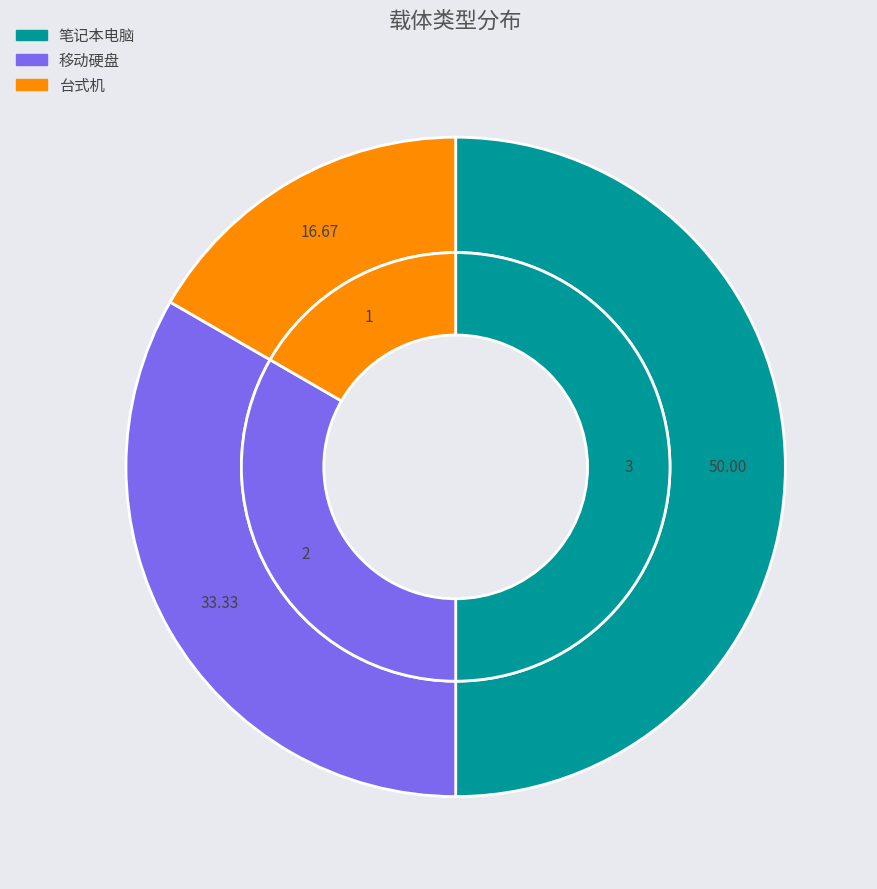

True or false: 笔记本电脑 accounts for 60% of the total.

False